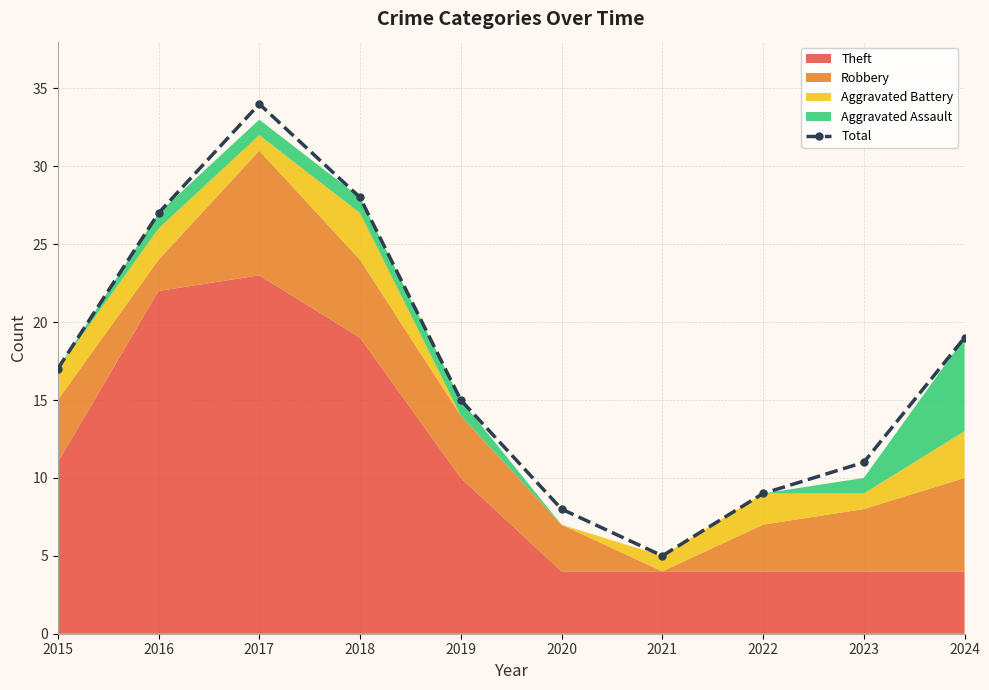

The chart shows a value of 14 at 2020. True or false?

False